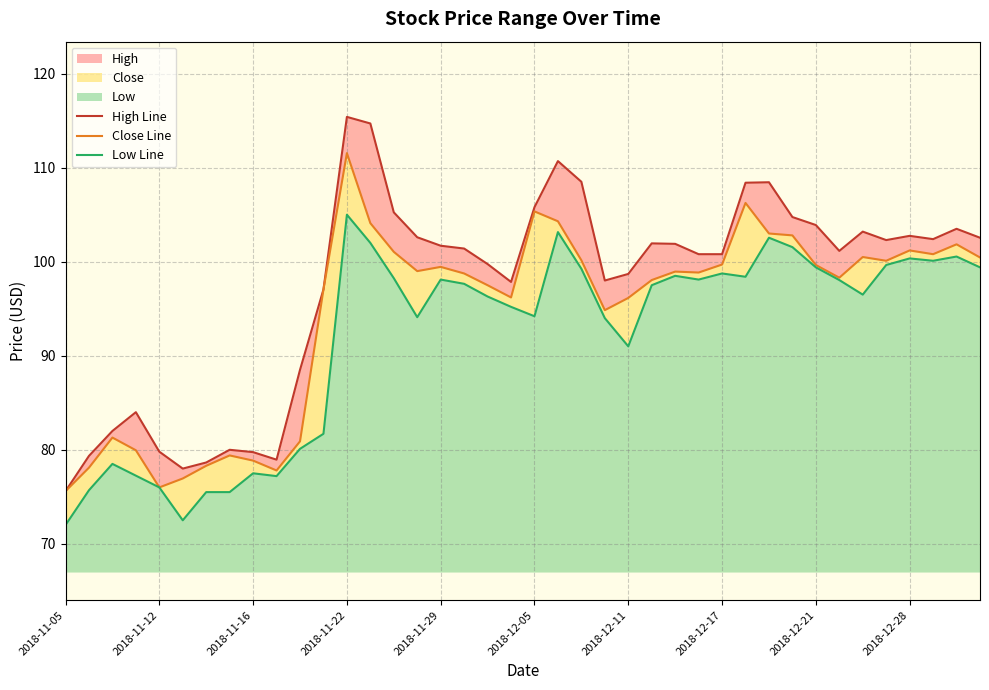

What is the greatest value displayed?

115.4